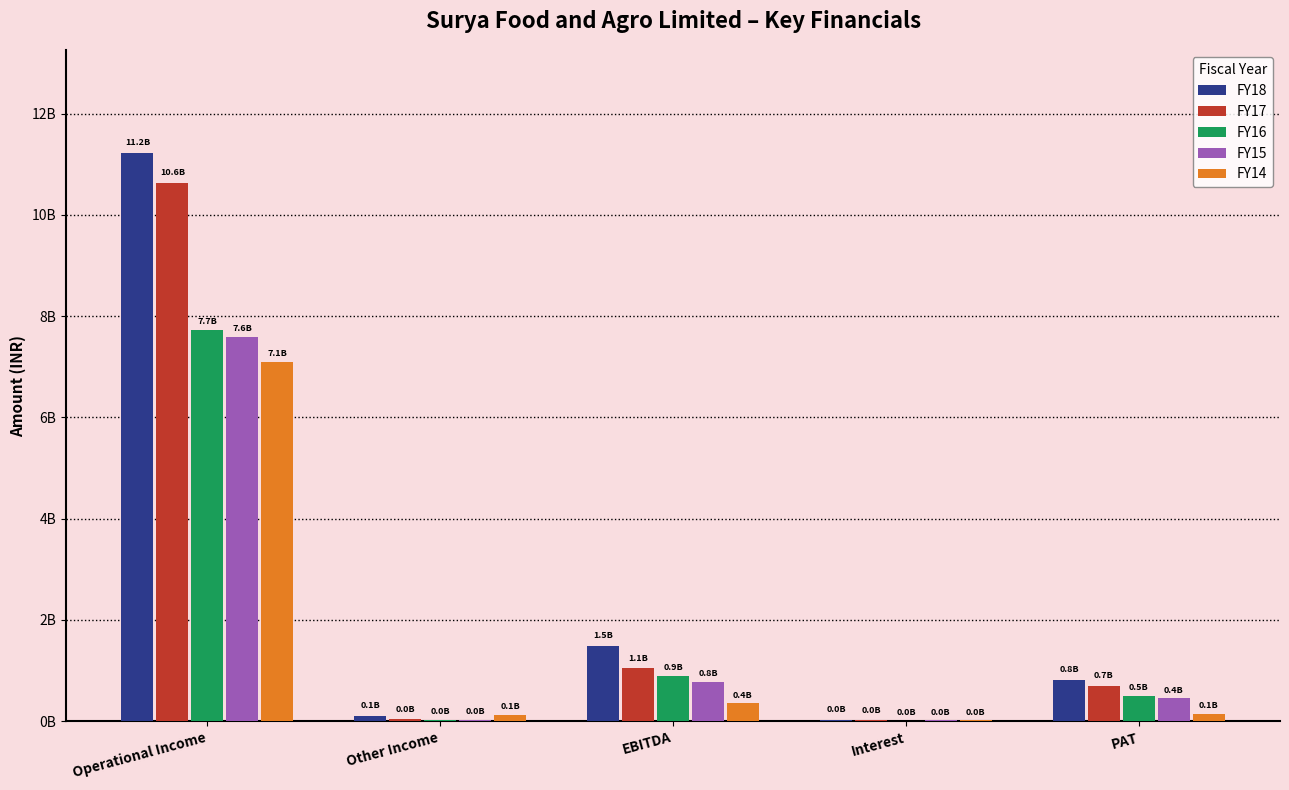

Does the chart contain stacked bars?

No